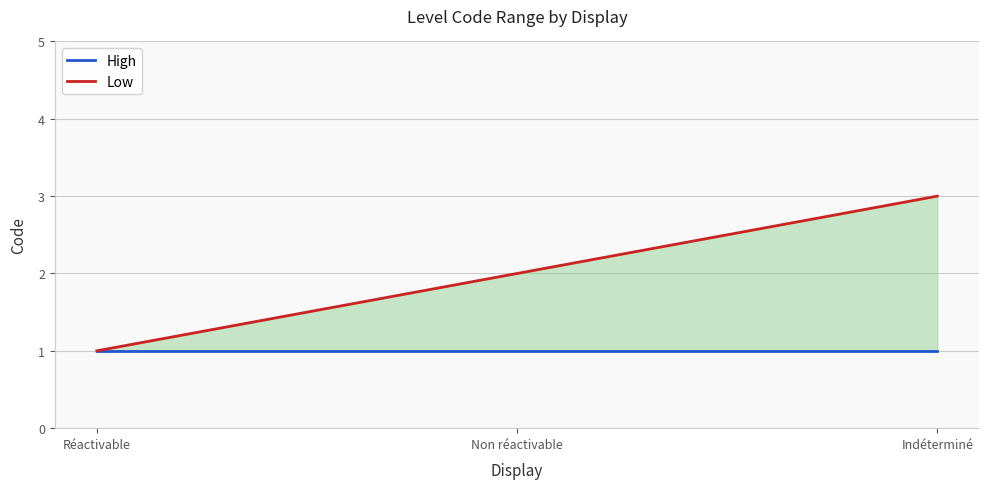

Does the chart have visible grid lines?

Yes